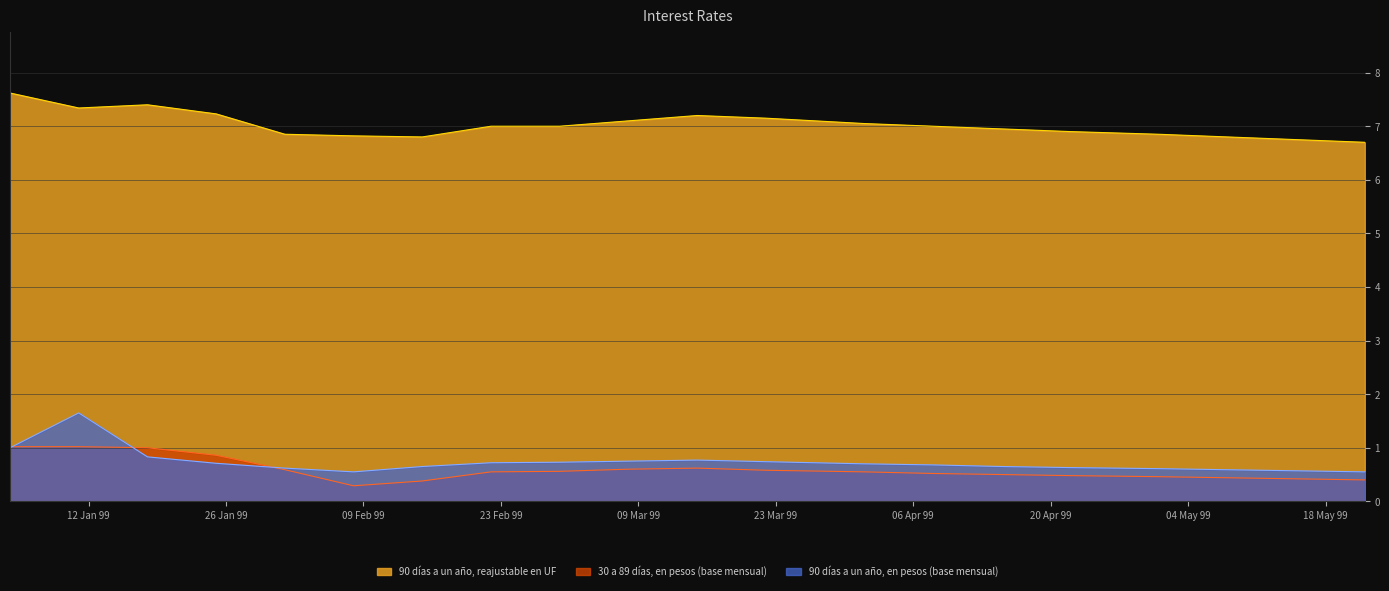

Is the value of 90 días a un año, en pesos (base mensual) at 08-02-1999 greater than the value of 30 a 89 días, en pesos (base mensual) at 15-04-1999?

Yes